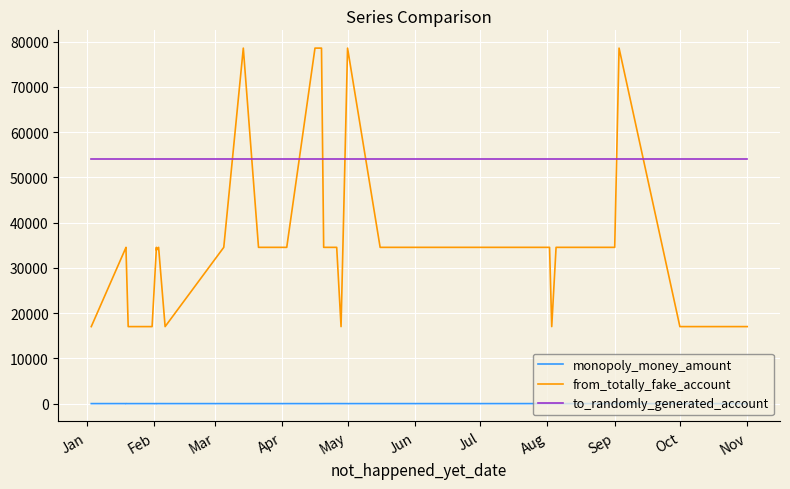

Which series has the largest total across all categories?

to_randomly_generated_account